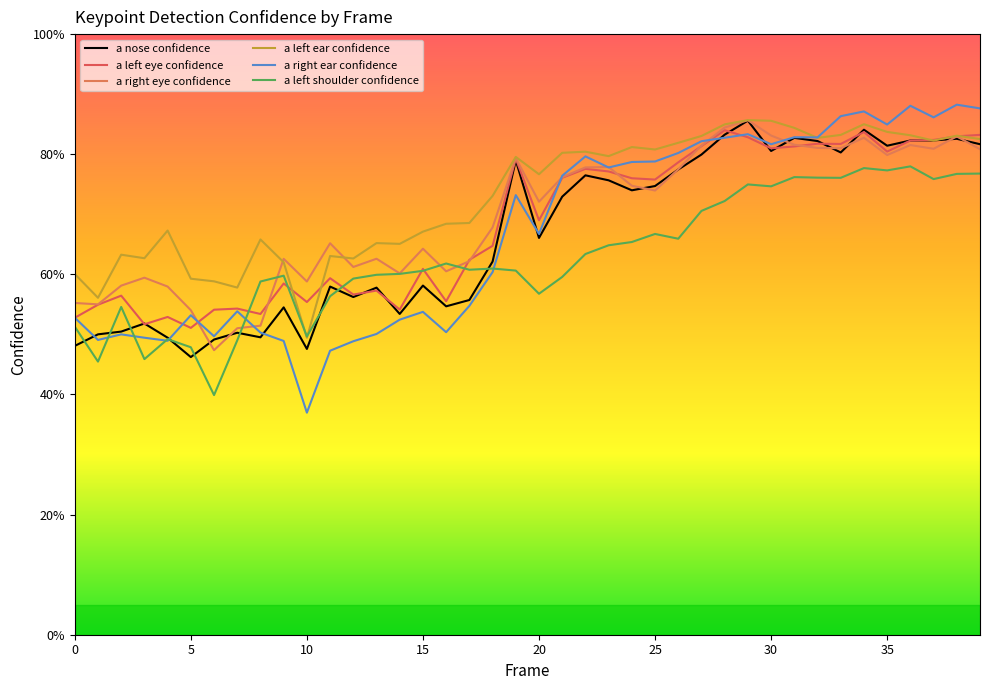

Which category has the highest value in the a right ear confidence series?

38